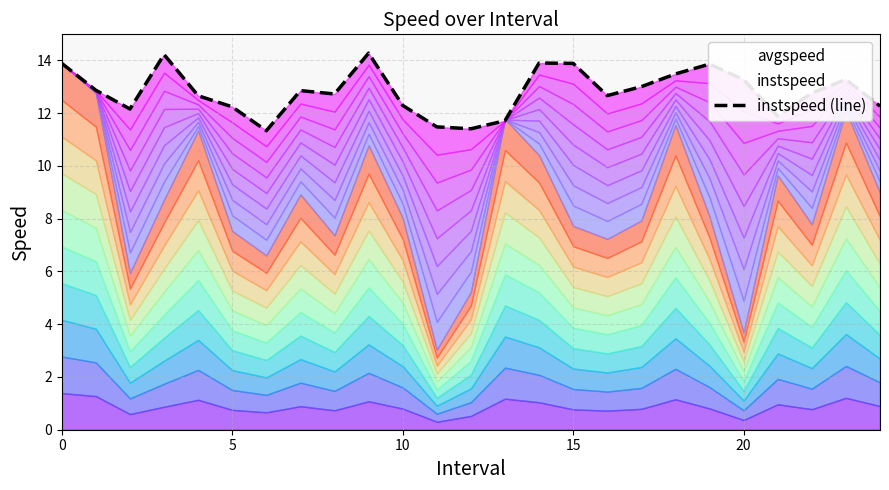

Between 21 and 24, which is larger?

24